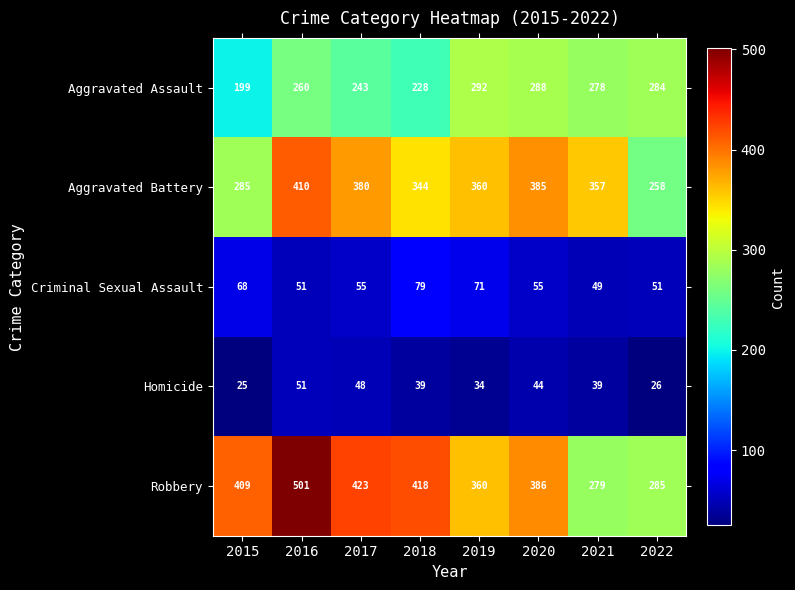

Where is Robbery nearest to the value 390?

2020